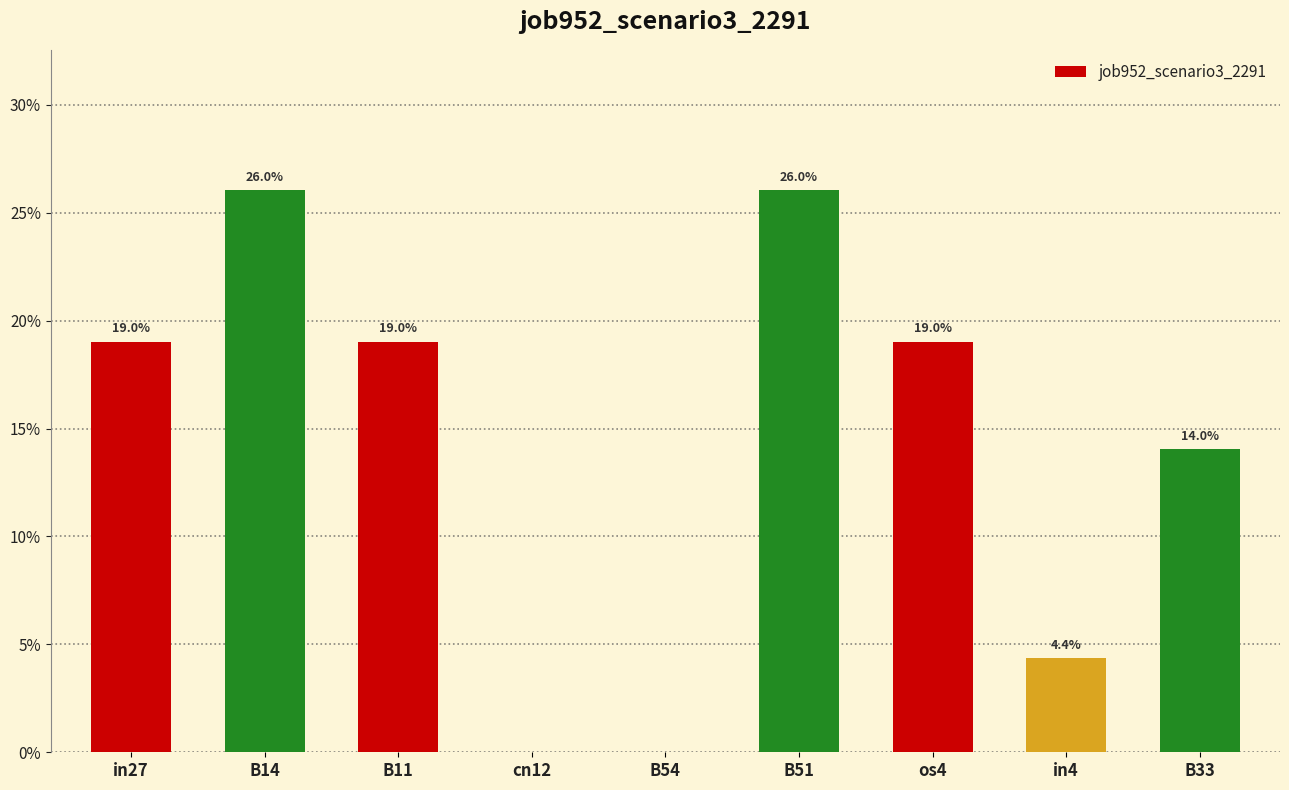

Which label corresponds to the smallest value in the chart?

cn12